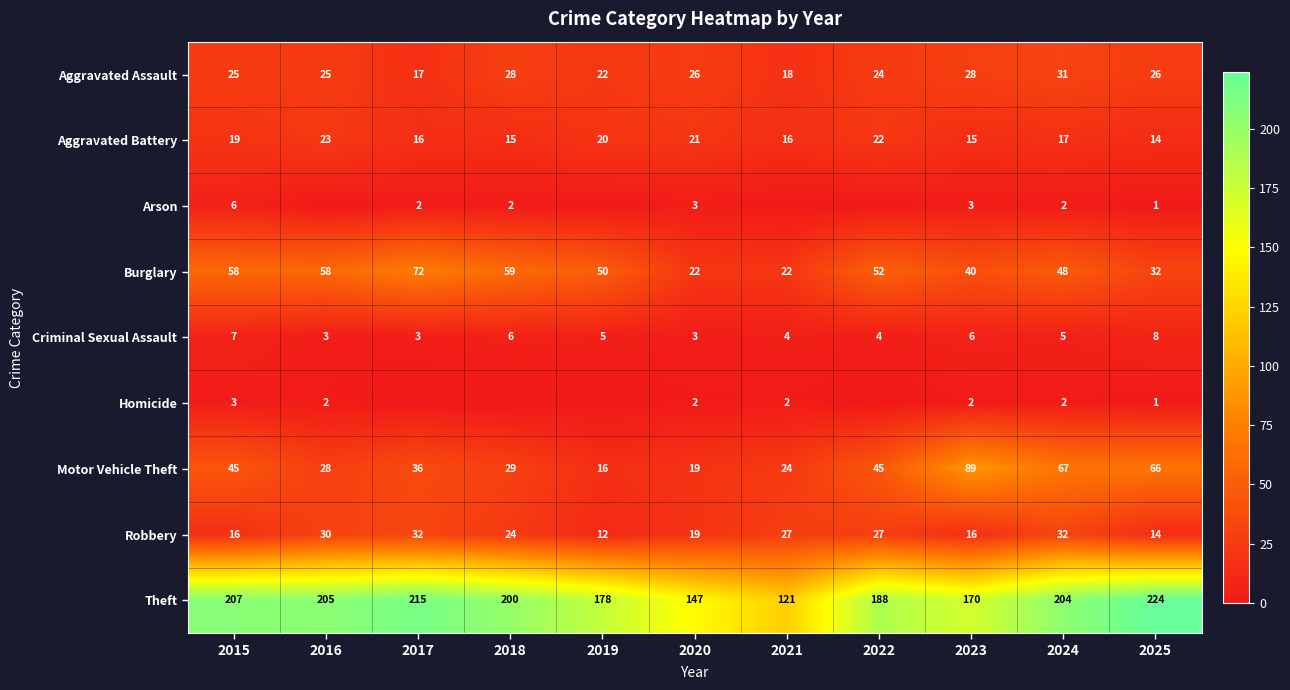

How many values in the Aggravated Assault series are below 25?

4